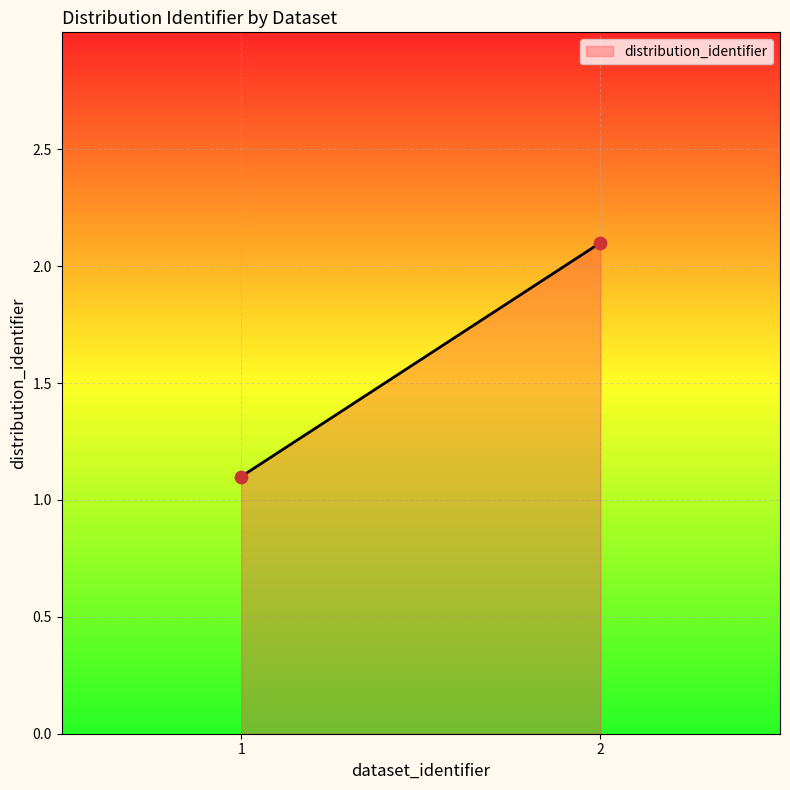

What is the difference between the maximum and minimum values?

1.0